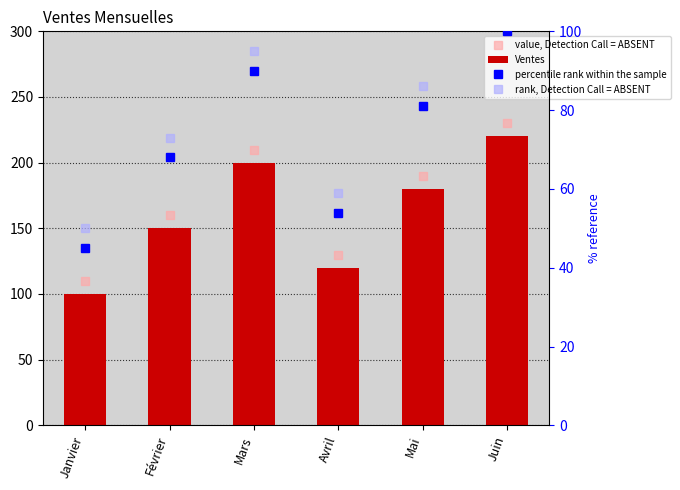

What is the label of the 3rd bar from the right?

Avril